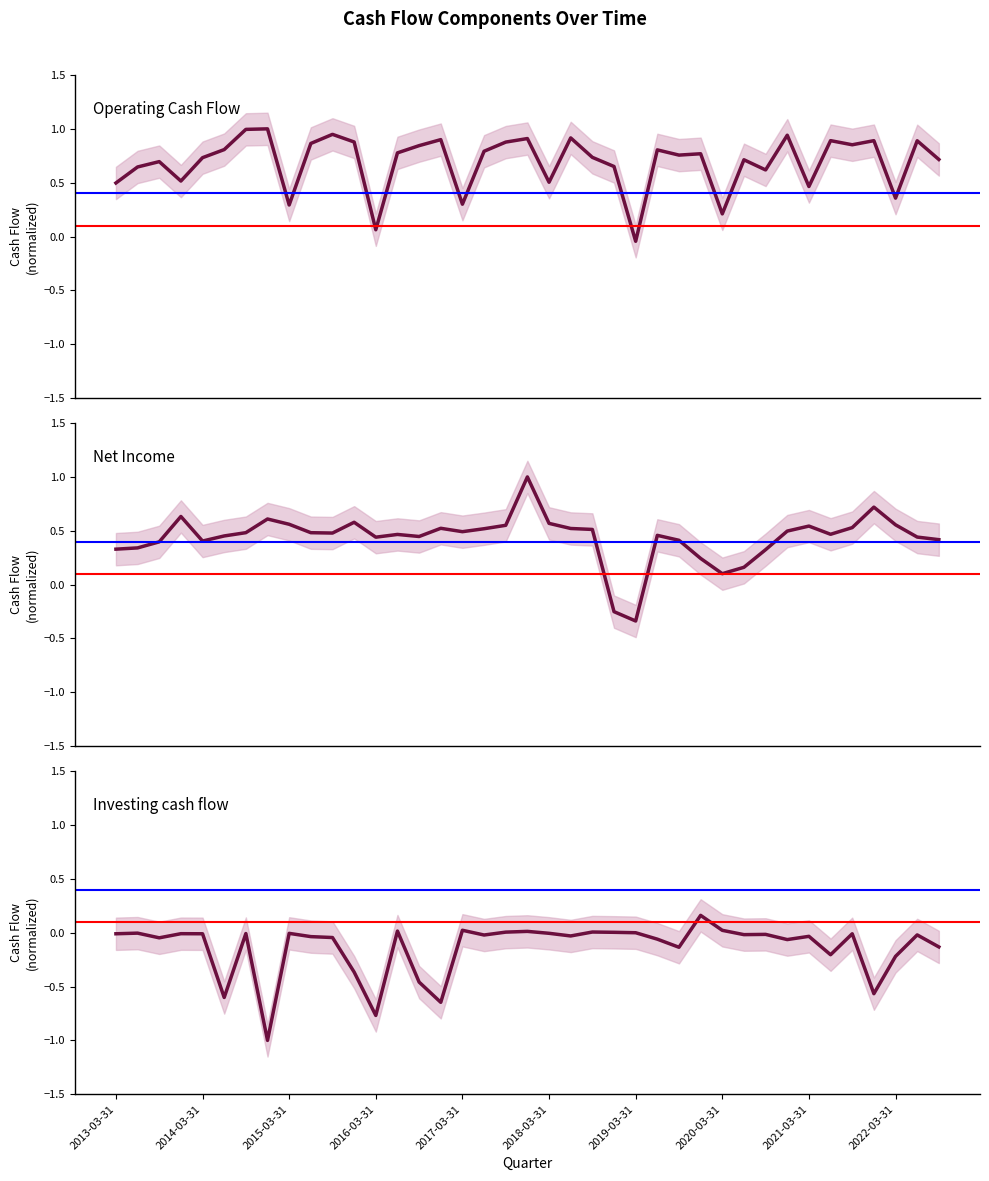

How many values in the Operating Cash Flow series exceed 0?

38